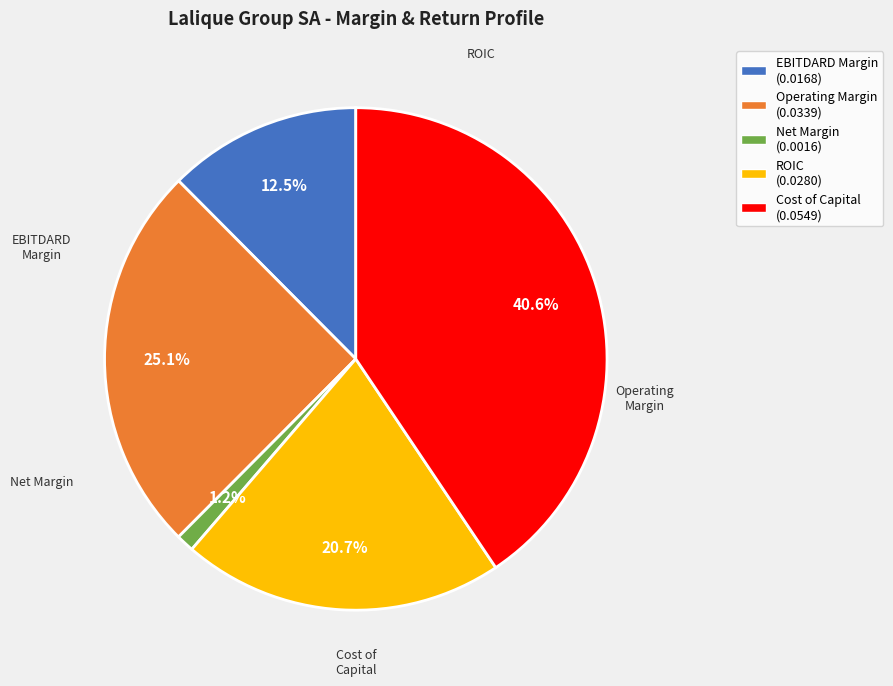

How many segments does this pie chart have?

5